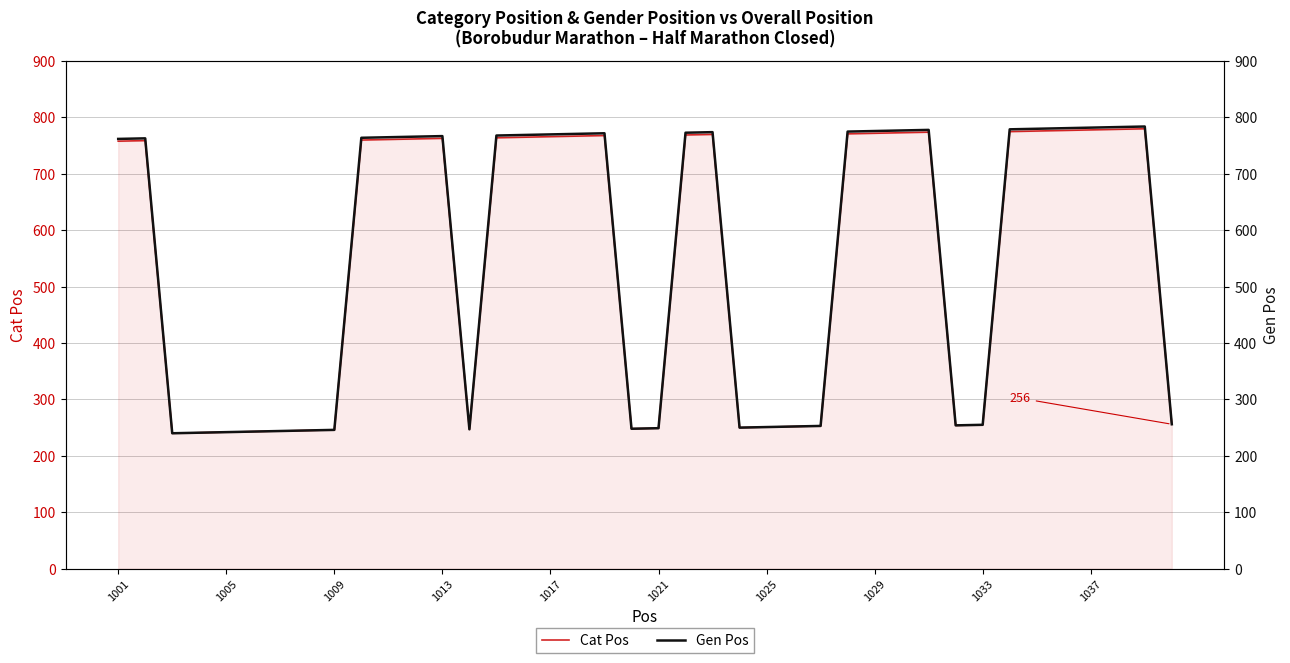

What is the highest value of the Cat Pos series?

780